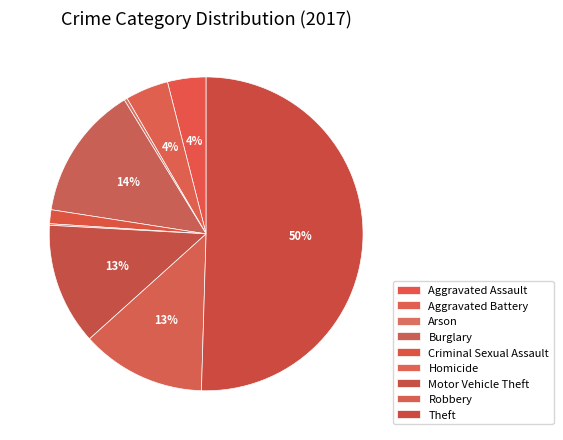

To the nearest percent, what percentage of the pie is Theft?

50%